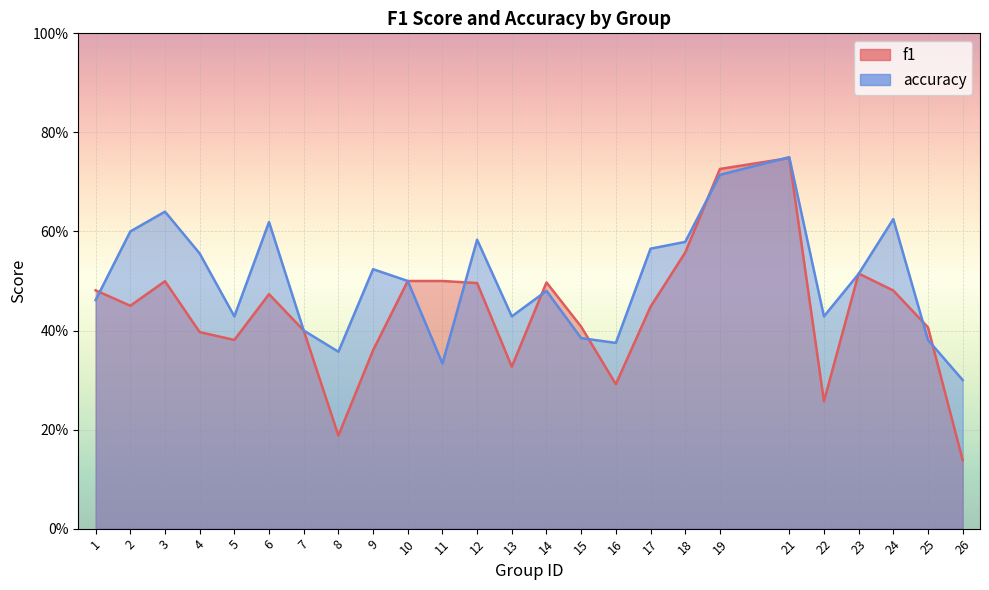

What is the smallest value displayed?

0.1